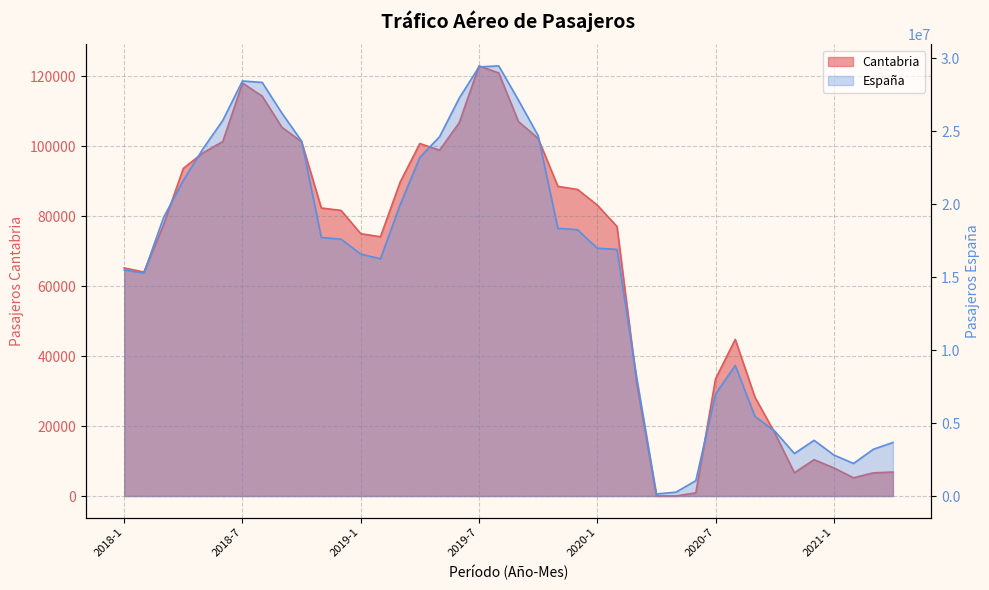

At how many categories does at least one series exceed 12360332?

26